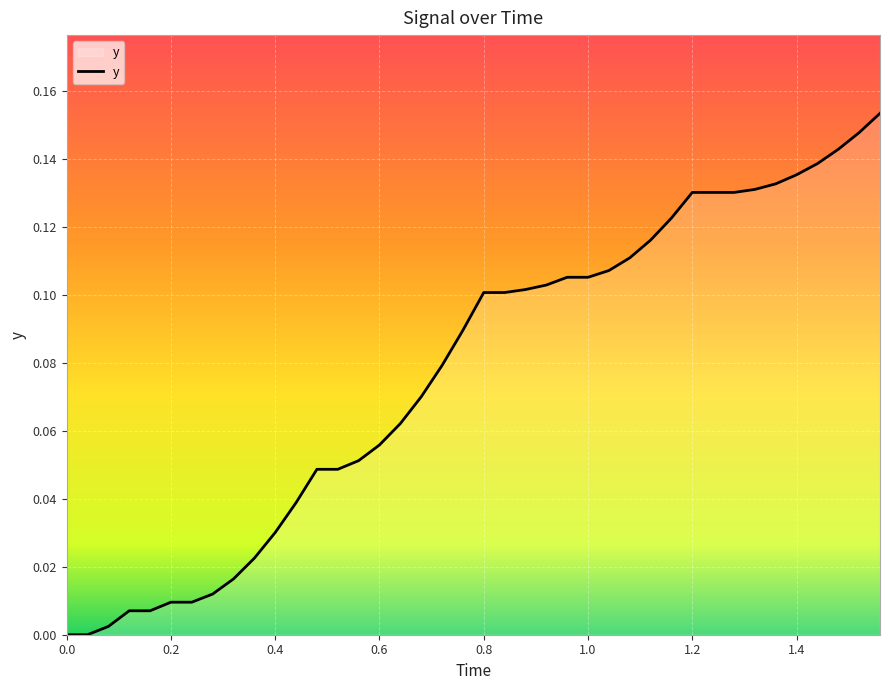

How many lines are shown in the chart?

1